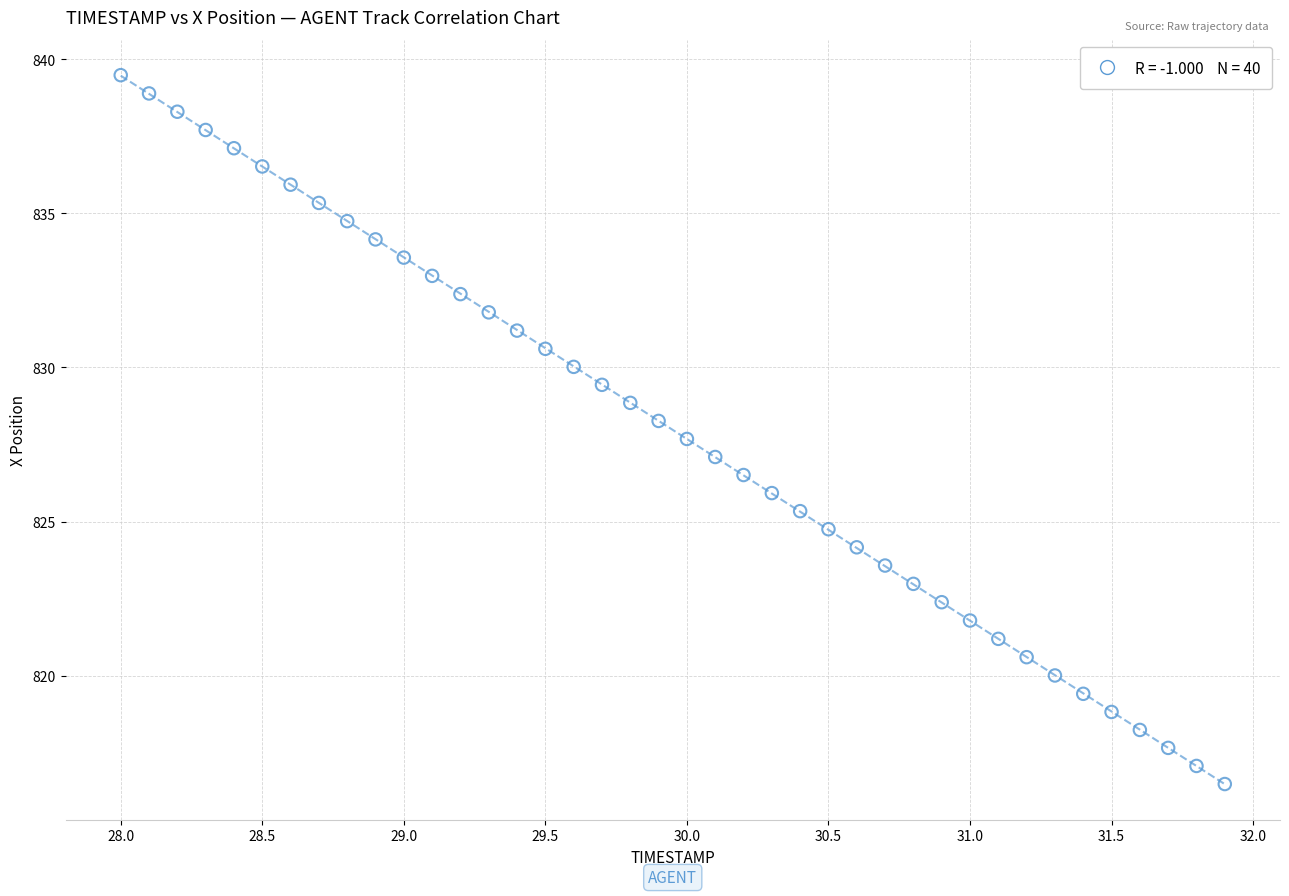

What is the range of Y values (max minus min)?

23.0